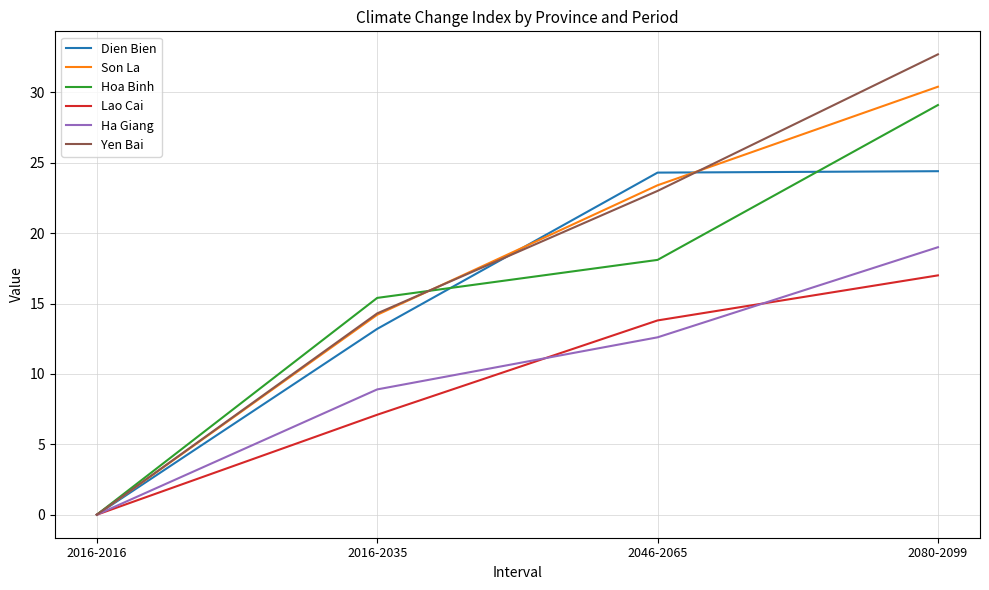

True or false: Dien Bien has a value of 0.0 at 2016-2016.

True